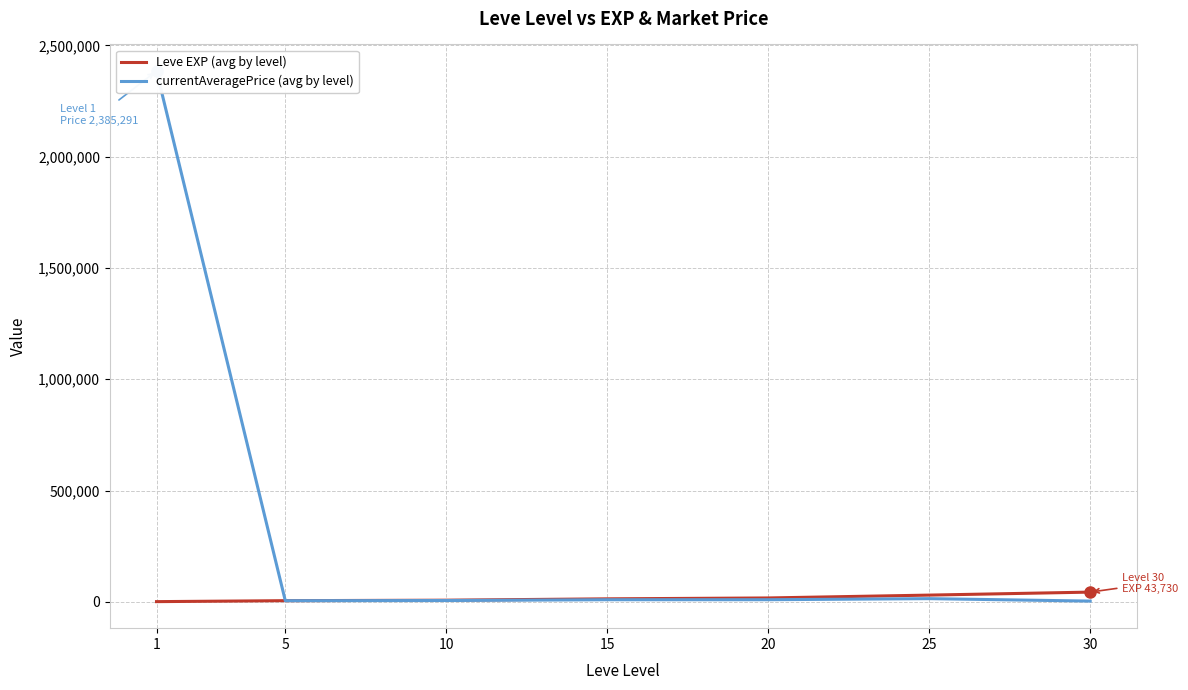

What are all the series names shown in the legend?

Leve EXP (avg by level), currentAveragePrice (avg by level)